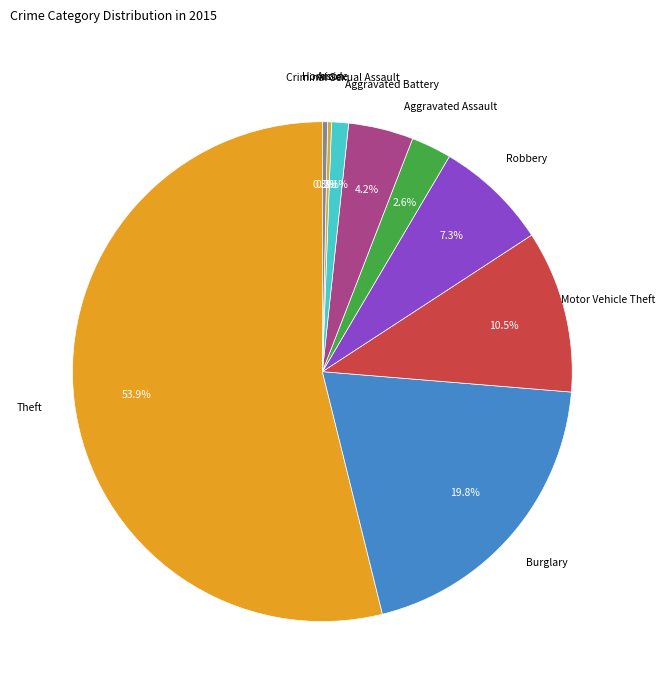

Is there a majority slice in this chart?

Yes